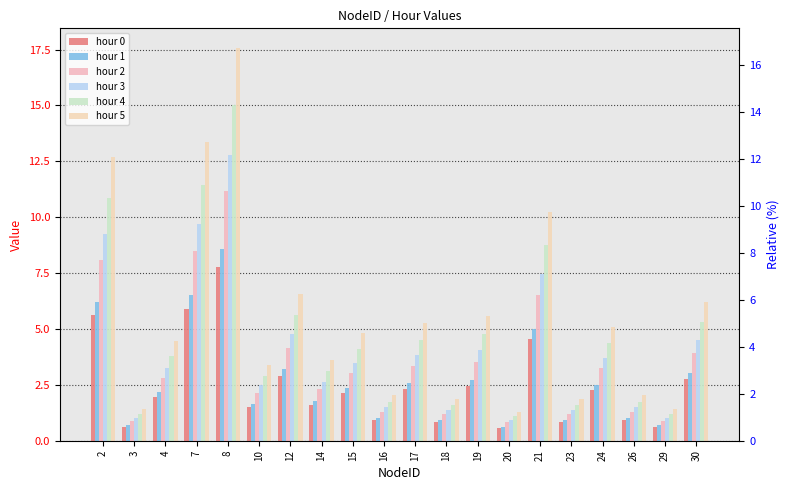

Read the hour 5 value at 29.

1.4